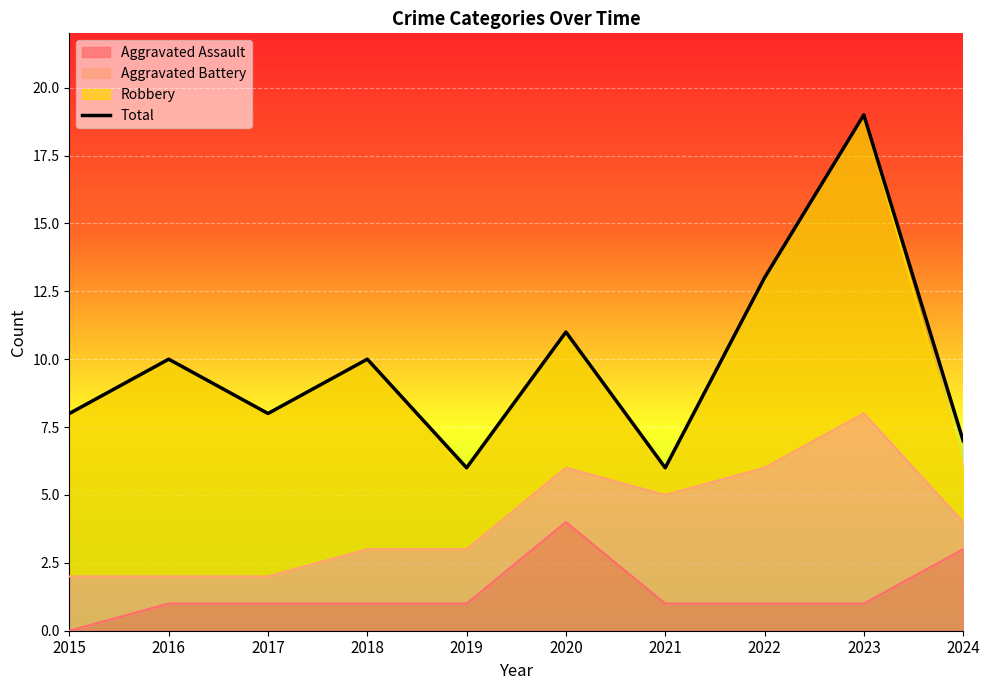

How many points are higher than both their immediate neighbors (excluding endpoints)?

4